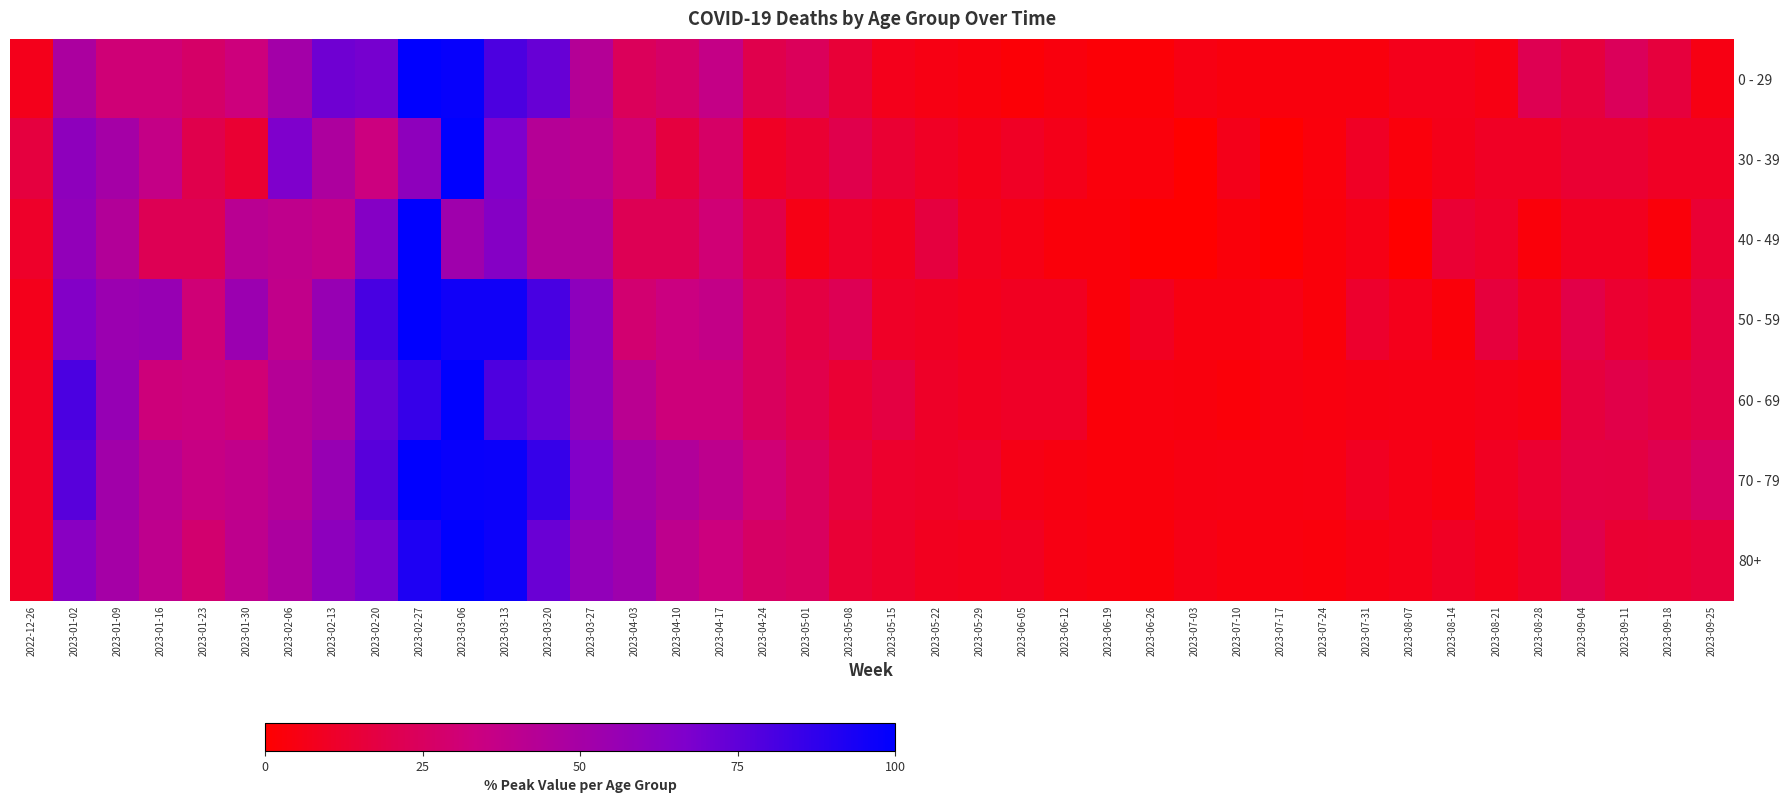

Reading right to left, extract all data points from this chart.

0 - 29: 2023-09-25=5.5	2023-09-18=16.4	2023-09-11=23.6	2023-09-04=16.4	2023-08-28=21.8	2023-08-21=5.5	2023-08-14=7.3	2023-08-07=7.3	2023-07-31=3.6	2023-07-24=3.6	2023-07-17=3.6	2023-07-10=3.6	2023-07-03=5.5	2023-06-26=1.8	2023-06-19=1.8	2023-06-12=3.6	2023-06-05=1.8	2023-05-29=3.6	2023-05-22=5.5	2023-05-15=7.3	2023-05-08=14.5	2023-05-01=23.6	2023-04-24=20.0	2023-04-17=36.4	2023-04-10=27.3	2023-04-03=23.6	2023-03-27=43.6	2023-03-20=72.7	2023-03-13=80.0	2023-03-06=98.2	2023-02-27=100.0	2023-02-20=69.1	2023-02-13=70.9	2023-02-06=50.9	2023-01-30=32.7	2023-01-23=27.3	2023-01-16=30.9	2023-01-09=30.9	2023-01-02=47.3	2022-12-26=7.3
30 - 39: 2023-09-25=10.0	2023-09-18=10.0	2023-09-11=13.3	2023-09-04=13.3	2023-08-28=10.0	2023-08-21=10.0	2023-08-14=6.7	2023-08-07=3.3	2023-07-31=10.0	2023-07-24=3.3	2023-07-17=0.0	2023-07-10=6.7	2023-07-03=0.0	2023-06-26=3.3	2023-06-19=3.3	2023-06-12=6.7	2023-06-05=10.0	2023-05-29=6.7	2023-05-22=10.0	2023-05-15=13.3	2023-05-08=20.0	2023-05-01=13.3	2023-04-24=10.0	2023-04-17=26.7	2023-04-10=16.7	2023-04-03=30.0	2023-03-27=40.0	2023-03-20=43.3	2023-03-13=66.7	2023-03-06=100.0	2023-02-27=60.0	2023-02-20=33.3	2023-02-13=46.7	2023-02-06=66.7	2023-01-30=13.3	2023-01-23=20.0	2023-01-16=36.7	2023-01-09=50.0	2023-01-02=60.0	2022-12-26=16.7
40 - 49: 2023-09-25=13.9	2023-09-18=2.8	2023-09-11=8.3	2023-09-04=8.3	2023-08-28=2.8	2023-08-21=11.1	2023-08-14=13.9	2023-08-07=0.0	2023-07-31=5.6	2023-07-24=2.8	2023-07-17=0.0	2023-07-10=2.8	2023-07-03=0.0	2023-06-26=0.0	2023-06-19=2.8	2023-06-12=2.8	2023-06-05=5.6	2023-05-29=8.3	2023-05-22=16.7	2023-05-15=8.3	2023-05-08=11.1	2023-05-01=5.6	2023-04-24=19.4	2023-04-17=30.6	2023-04-10=22.2	2023-04-03=22.2	2023-03-27=44.4	2023-03-20=44.4	2023-03-13=63.9	2023-03-06=52.8	2023-02-27=100.0	2023-02-20=63.9	2023-02-13=36.1	2023-02-06=38.9	2023-01-30=41.7	2023-01-23=22.2	2023-01-16=22.2	2023-01-09=44.4	2023-01-02=58.3	2022-12-26=11.1
50 - 59: 2023-09-25=17.6	2023-09-18=10.3	2023-09-11=13.2	2023-09-04=19.1	2023-08-28=8.8	2023-08-21=16.2	2023-08-14=2.9	2023-08-07=7.4	2023-07-31=11.8	2023-07-24=2.9	2023-07-17=5.9	2023-07-10=4.4	2023-07-03=4.4	2023-06-26=8.8	2023-06-19=2.9	2023-06-12=8.8	2023-06-05=8.8	2023-05-29=7.4	2023-05-22=8.8	2023-05-15=10.3	2023-05-08=22.1	2023-05-01=17.6	2023-04-24=23.5	2023-04-17=36.8	2023-04-10=33.8	2023-04-03=29.4	2023-03-27=60.3	2023-03-20=80.9	2023-03-13=95.6	2023-03-06=95.6	2023-02-27=100.0	2023-02-20=80.9	2023-02-13=55.9	2023-02-06=38.2	2023-01-30=54.4	2023-01-23=30.9	2023-01-16=55.9	2023-01-09=54.4	2023-01-02=64.7	2022-12-26=7.4
60 - 69: 2023-09-25=19.2	2023-09-18=16.8	2023-09-11=19.2	2023-09-04=16.2	2023-08-28=5.4	2023-08-21=6.6	2023-08-14=5.4	2023-08-07=5.4	2023-07-31=4.8	2023-07-24=4.2	2023-07-17=4.8	2023-07-10=2.4	2023-07-03=3.6	2023-06-26=4.2	2023-06-19=2.4	2023-06-12=10.2	2023-06-05=10.2	2023-05-29=9.0	2023-05-22=10.8	2023-05-15=17.4	2023-05-08=13.8	2023-05-01=19.8	2023-04-24=24.6	2023-04-17=32.3	2023-04-10=32.3	2023-04-03=41.3	2023-03-27=59.3	2023-03-20=73.1	2023-03-13=79.6	2023-03-06=100.0	2023-02-27=85.6	2023-02-20=73.7	2023-02-13=47.9	2023-02-06=43.1	2023-01-30=30.5	2023-01-23=32.9	2023-01-16=32.3	2023-01-09=56.3	2023-01-02=80.2	2022-12-26=9.6
70 - 79: 2023-09-25=25.1	2023-09-18=21.0	2023-09-11=17.3	2023-09-04=18.0	2023-08-28=13.2	2023-08-21=9.2	2023-08-14=4.1	2023-08-07=6.1	2023-07-31=9.2	2023-07-24=5.4	2023-07-17=4.7	2023-07-10=5.1	2023-07-03=4.7	2023-06-26=3.7	2023-06-19=3.4	2023-06-12=4.4	2023-06-05=5.8	2023-05-29=11.9	2023-05-22=10.8	2023-05-15=11.9	2023-05-08=16.9	2023-05-01=24.1	2023-04-24=30.5	2023-04-17=39.7	2023-04-10=45.1	2023-04-03=50.5	2023-03-27=65.4	2023-03-20=85.8	2023-03-13=96.9	2023-03-06=97.3	2023-02-27=100.0	2023-02-20=76.9	2023-02-13=55.9	2023-02-06=43.1	2023-01-30=38.0	2023-01-23=35.3	2023-01-16=41.0	2023-01-09=51.9	2023-01-02=76.6	2022-12-26=10.8
80+: 2023-09-25=16.0	2023-09-18=13.9	2023-09-11=13.6	2023-09-04=20.2	2023-08-28=10.8	2023-08-21=6.8	2023-08-14=9.4	2023-08-07=6.3	2023-07-31=5.2	2023-07-24=3.4	2023-07-17=3.9	2023-07-10=4.2	2023-07-03=5.8	2023-06-26=2.9	2023-06-19=4.2	2023-06-12=5.2	2023-06-05=8.7	2023-05-29=7.6	2023-05-22=8.4	2023-05-15=11.5	2023-05-08=14.2	2023-05-01=24.9	2023-04-24=26.5	2023-04-17=33.1	2023-04-10=39.1	2023-04-03=53.3	2023-03-27=58.5	2023-03-20=72.2	2023-03-13=96.6	2023-03-06=100.0	2023-02-27=91.9	2023-02-20=69.0	2023-02-13=60.4	2023-02-06=47.0	2023-01-30=39.1	2023-01-23=29.1	2023-01-16=39.4	2023-01-09=50.1	2023-01-02=62.5	2022-12-26=10.0